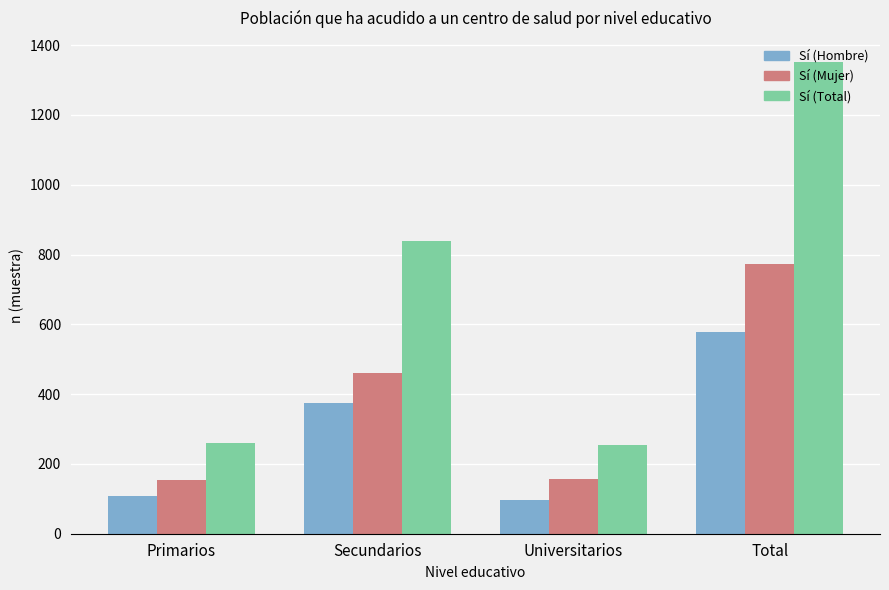

Are the bars grouped side by side (vs. stacked)?

Yes